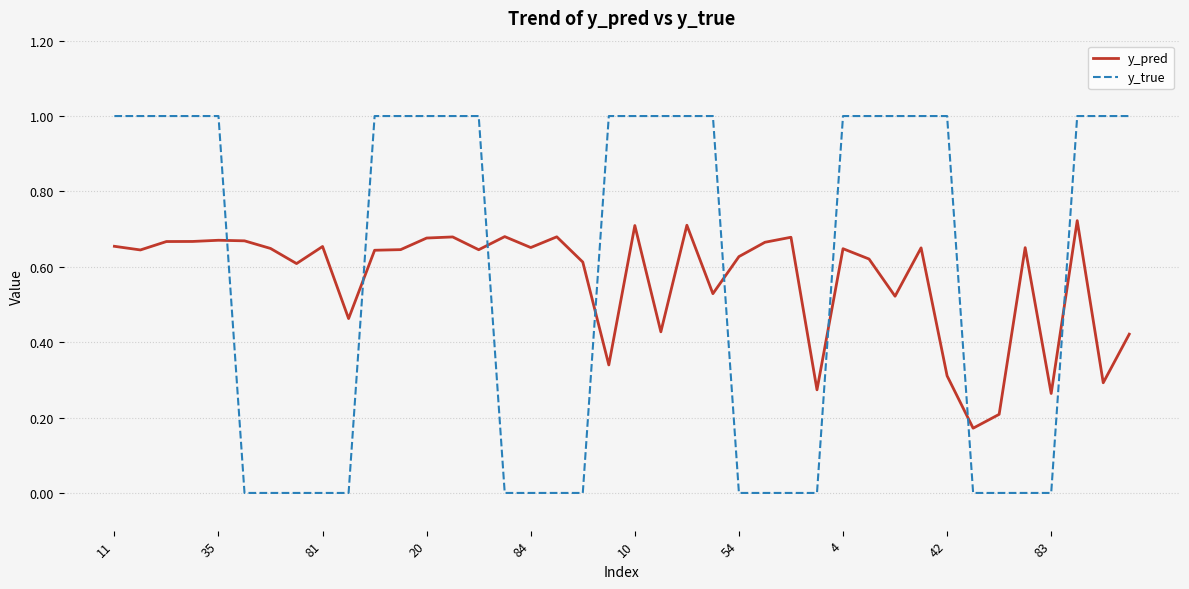

Which series has the largest range (max minus min)?

y_true